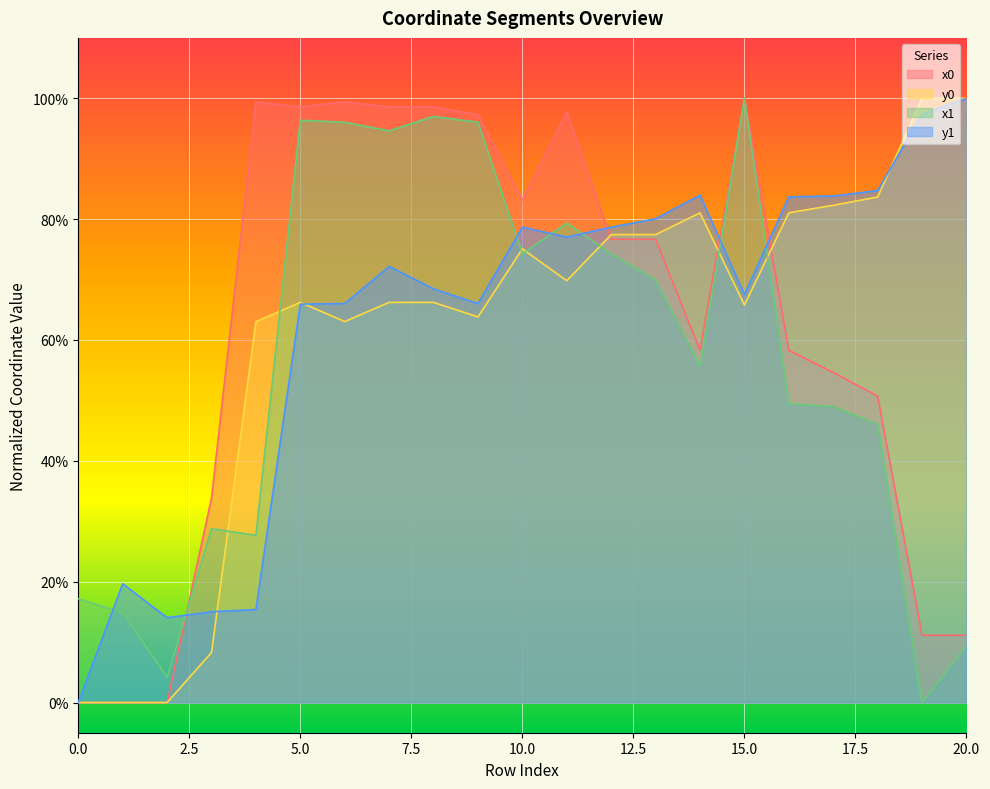

Reading left to right, what are all the values shown in this chart?

x0: 0=0.0	1=0.0	2=0.0	3=0.3	4=1.0	5=1.0	6=1.0	7=1.0	8=1.0	9=1.0	10=0.8	11=1.0	12=0.8	13=0.8	14=0.6	15=1.0	16=0.6	17=0.5	18=0.5	19=0.1	20=0.1
y0: 0=0.0	1=0.0	2=0.0	3=0.1	4=0.6	5=0.7	6=0.6	7=0.7	8=0.7	9=0.6	10=0.8	11=0.7	12=0.8	13=0.8	14=0.8	15=0.7	16=0.8	17=0.8	18=0.8	19=1.0	20=1.0
x1: 0=0.2	1=0.1	2=0.0	3=0.3	4=0.3	5=1.0	6=1.0	7=0.9	8=1.0	9=1.0	10=0.7	11=0.8	12=0.7	13=0.7	14=0.6	15=1.0	16=0.5	17=0.5	18=0.5	19=0.0	20=0.1
y1: 0=0.0	1=0.2	2=0.1	3=0.2	4=0.2	5=0.7	6=0.7	7=0.7	8=0.7	9=0.7	10=0.8	11=0.8	12=0.8	13=0.8	14=0.8	15=0.7	16=0.8	17=0.8	18=0.8	19=1.0	20=1.0